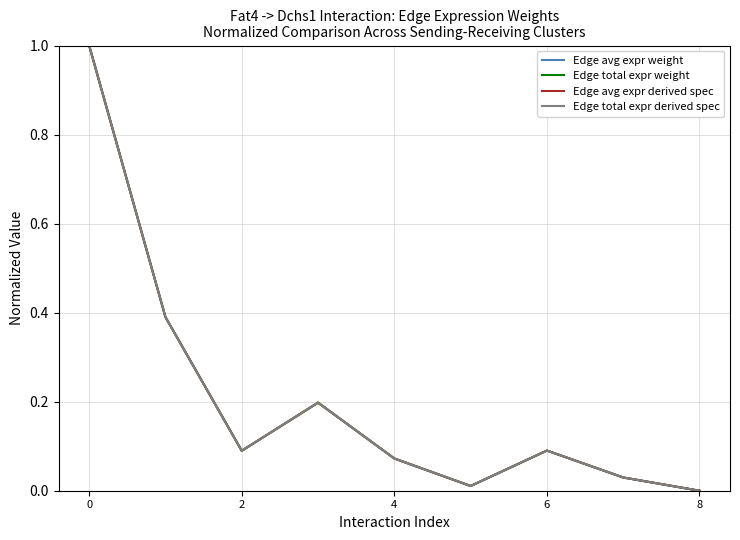

Does the chart display data point markers on the line(s)?

No